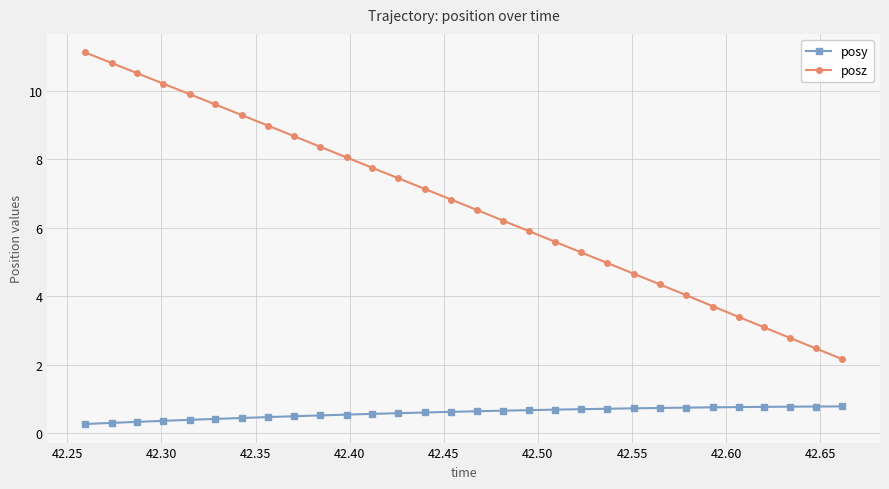

What is the sum of all posy values?

17.7